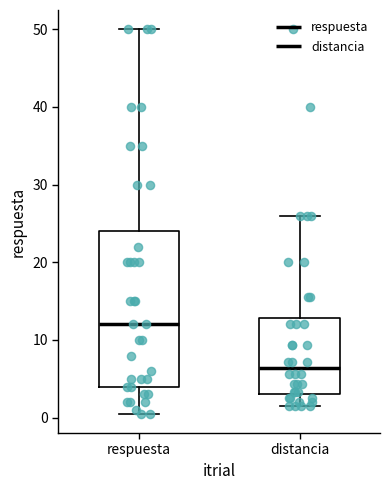

Where is the lower edge of the box for respuesta on the y-axis? The values are not printed on the chart, so give them approximately, as read against the axis.

4